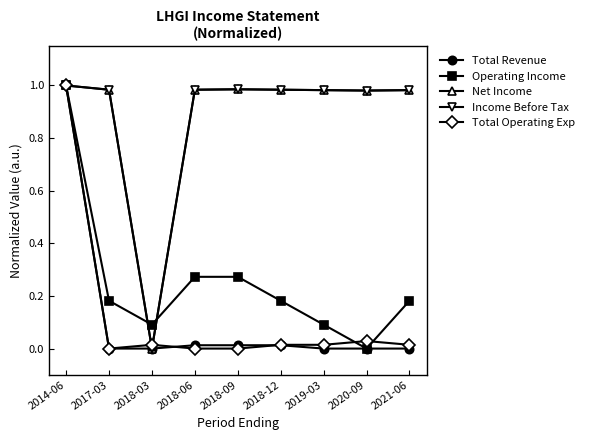

How many lines are shown in the chart?

5